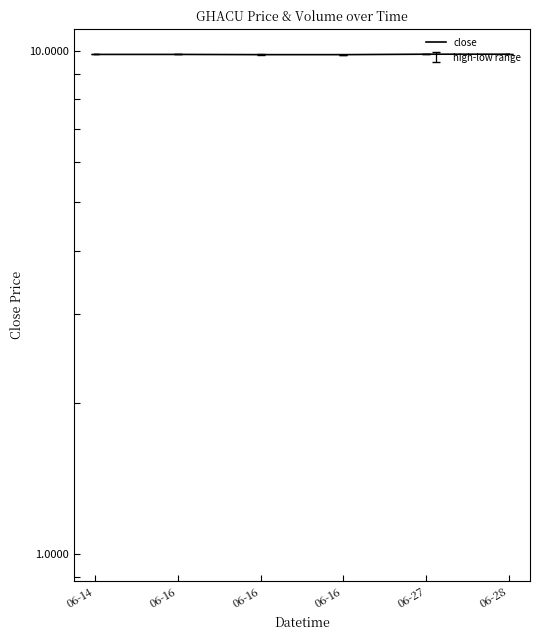

Rank the categories by value from highest to lowest.

06-27, 06-28, 06-14, 06-16, 06-16, 06-16